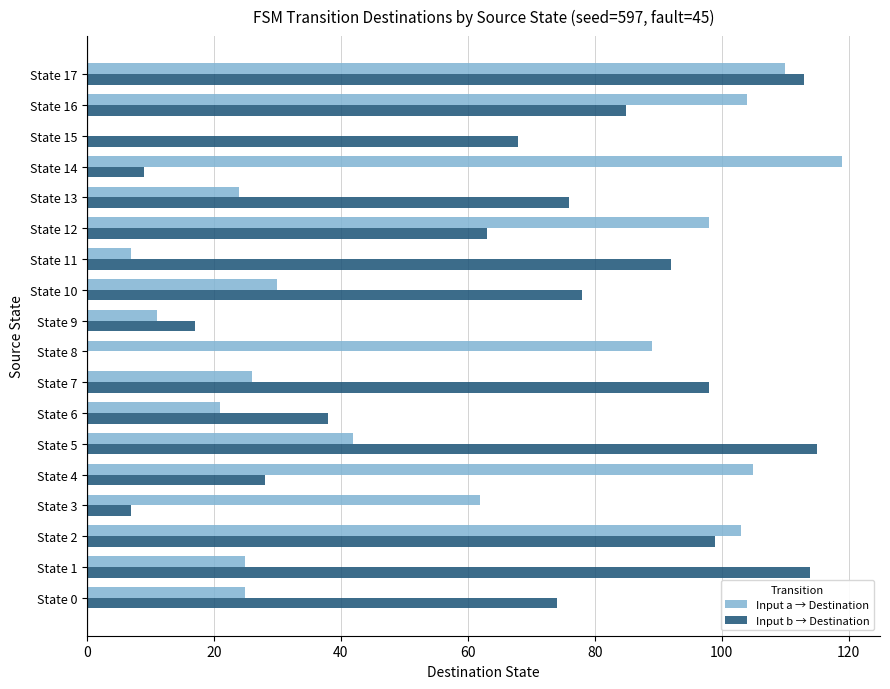

What is the maximum value for Input a → Destination?

119